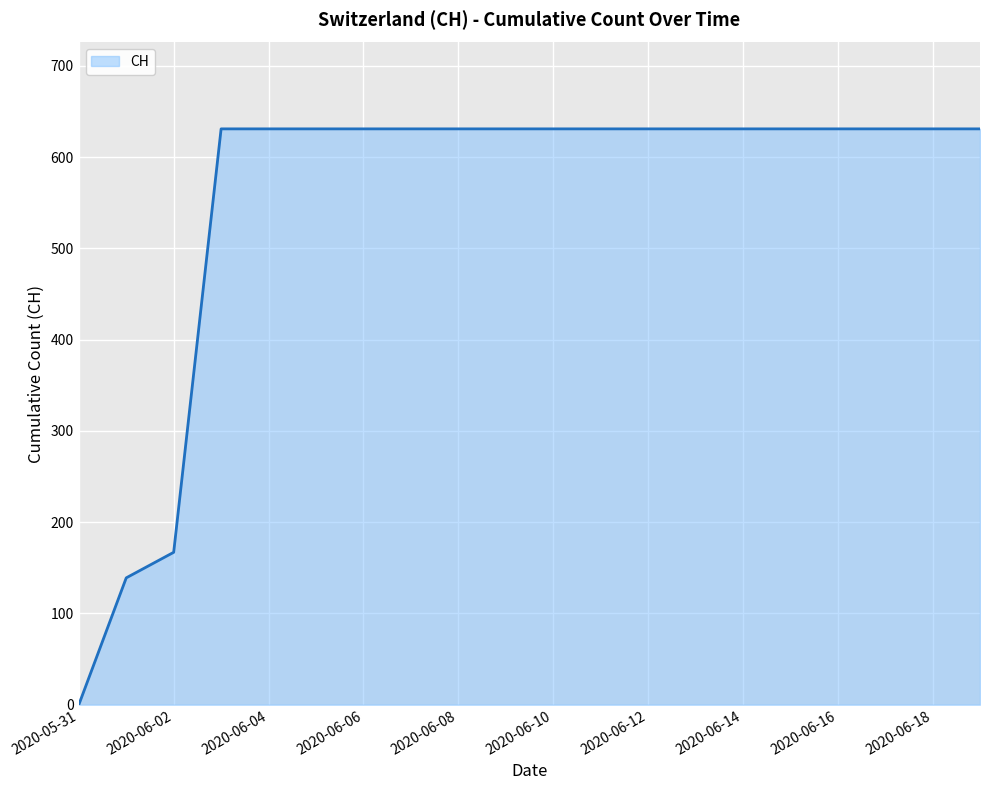

Count the number of data series in this chart.

1